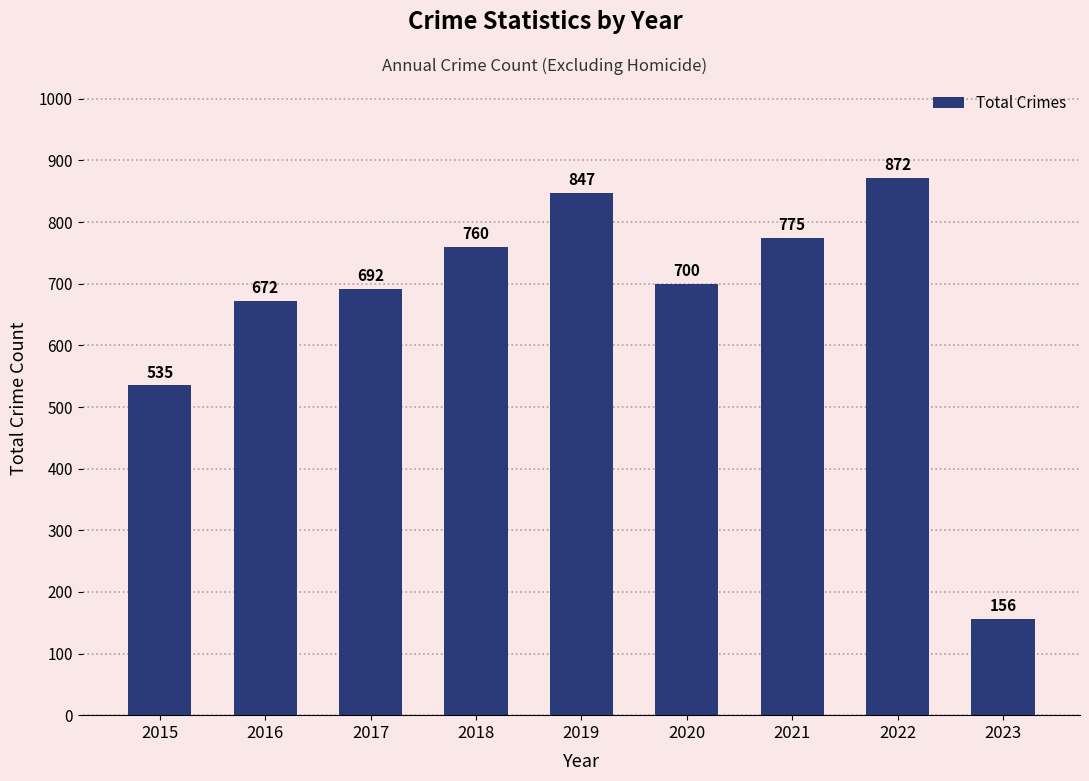

Read the value at 2019.

847